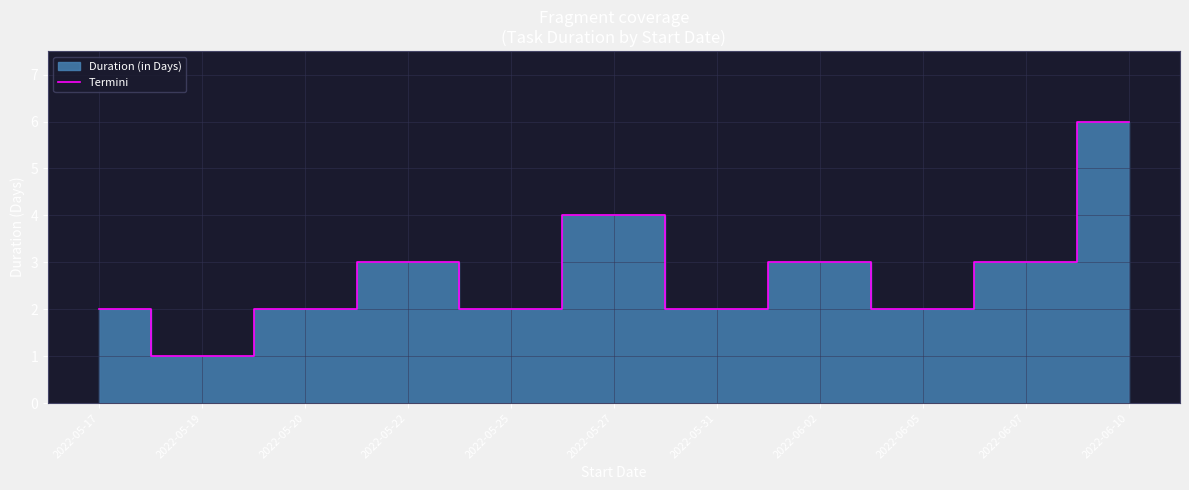

Which has a higher value, 2022-05-27 or 2022-05-19?

2022-05-27